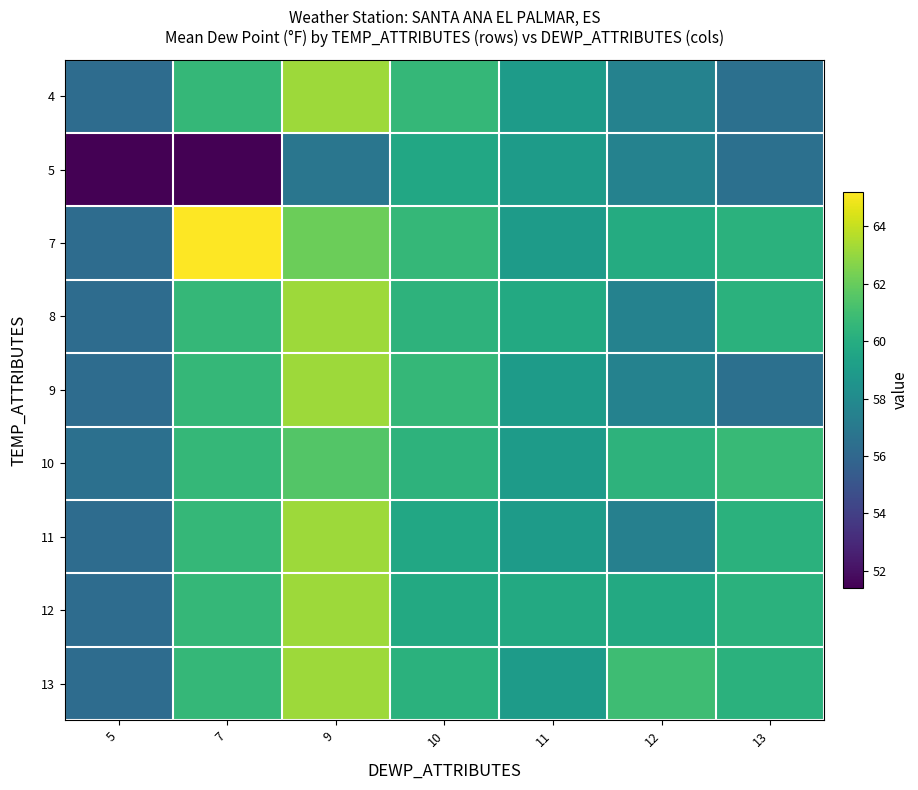

Reading left to right, extract all data points from this chart.

4: 5=56.3	7=60.6	9=63.2	10=60.6	11=59.0	12=57.5	13=56.5
5: 5=51.4	7=51.4	9=56.8	10=59.7	11=59.0	12=57.5	13=56.5
7: 5=56.3	7=65.2	9=62.1	10=60.6	11=59.0	12=59.9	13=60.2
8: 5=56.3	7=60.6	9=63.2	10=60.3	11=59.8	12=57.5	13=60.2
9: 5=56.3	7=60.6	9=63.2	10=60.6	11=59.0	12=57.5	13=56.5
10: 5=56.5	7=60.6	9=61.5	10=60.3	11=59.0	12=60.3	13=60.7
11: 5=56.3	7=60.6	9=63.2	10=59.7	11=59.0	12=57.4	13=60.2
12: 5=56.3	7=60.6	9=63.2	10=59.8	11=59.8	12=59.8	13=60.2
13: 5=56.3	7=60.6	9=63.2	10=60.2	11=59.0	12=60.9	13=60.2